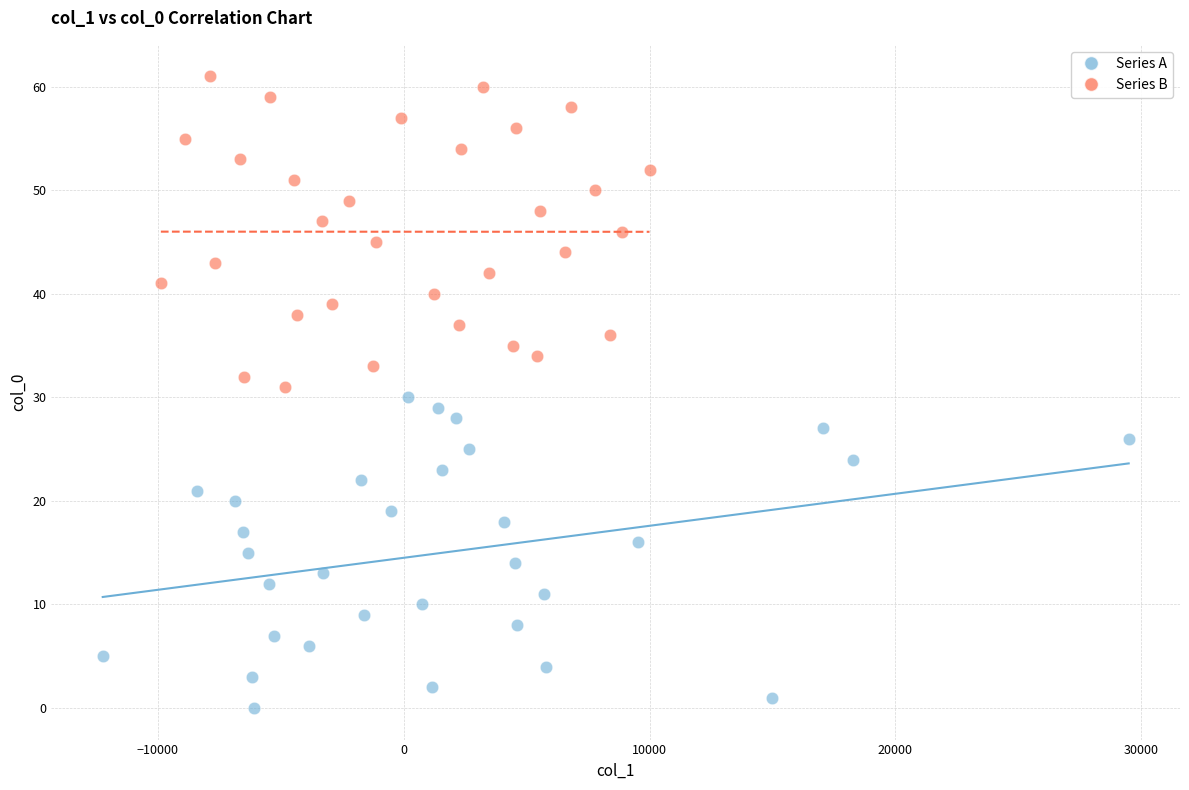

Which series reaches the maximum Y coordinate?

Series B